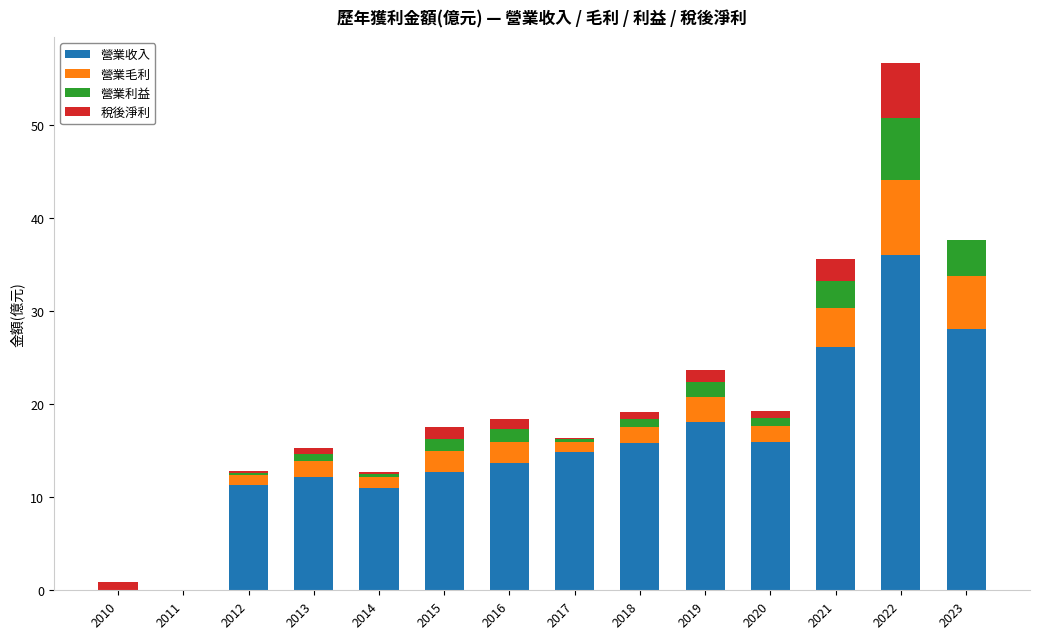

At which category is the sum across all series the highest?

2022